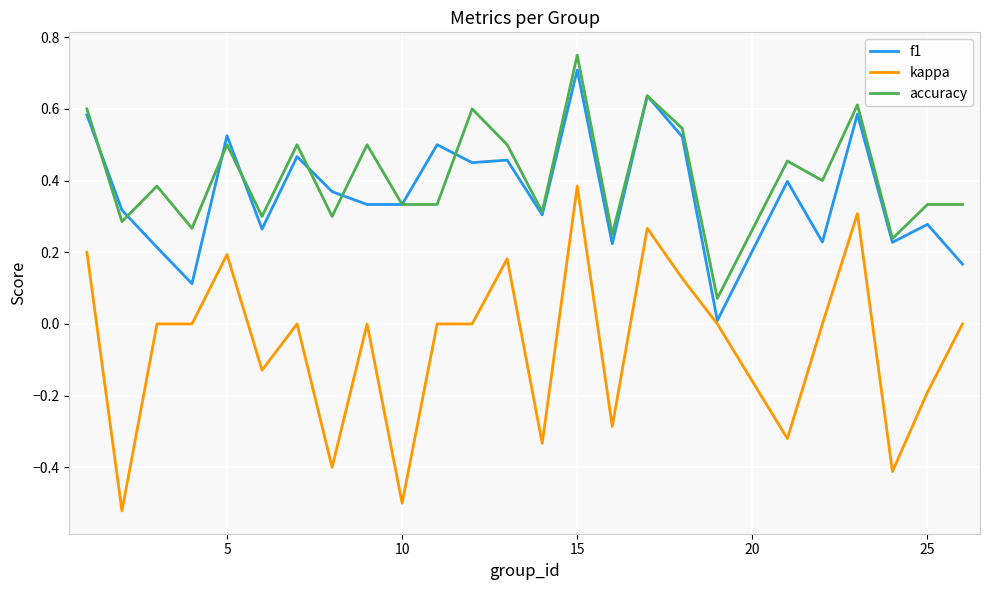

True or false: kappa and accuracy cross at least once.

False